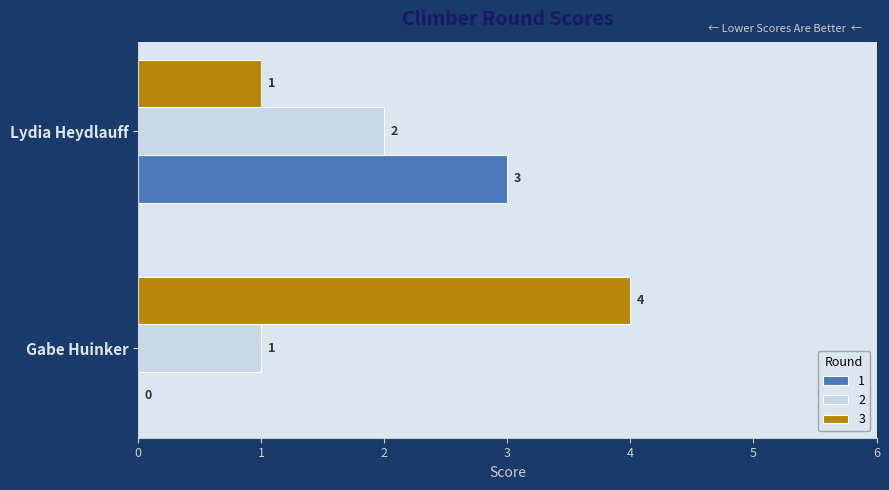

True or false: 1 has a value of 3 at Lydia Heydlauff.

True